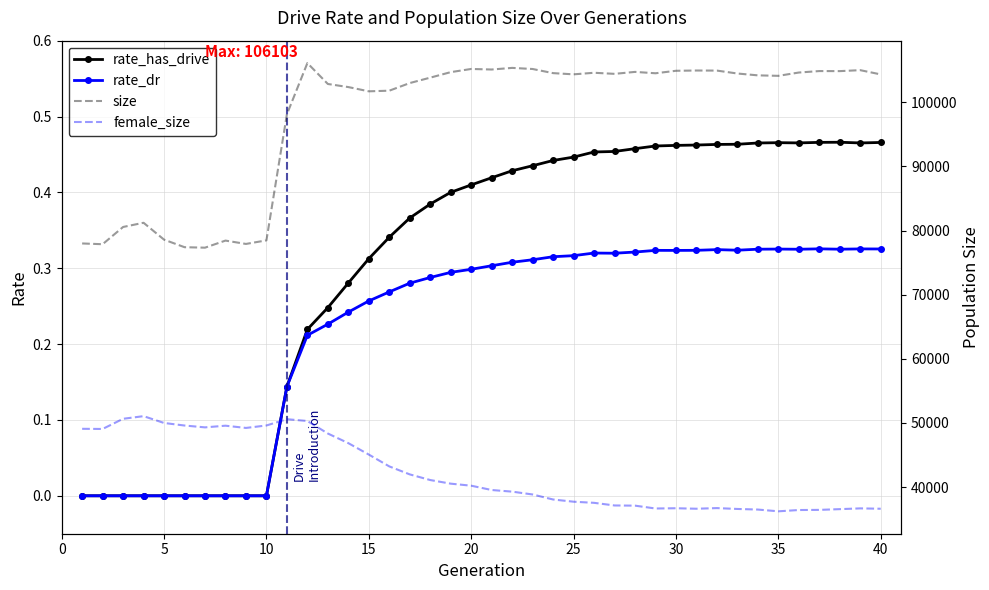

How many lines are shown in the chart?

4